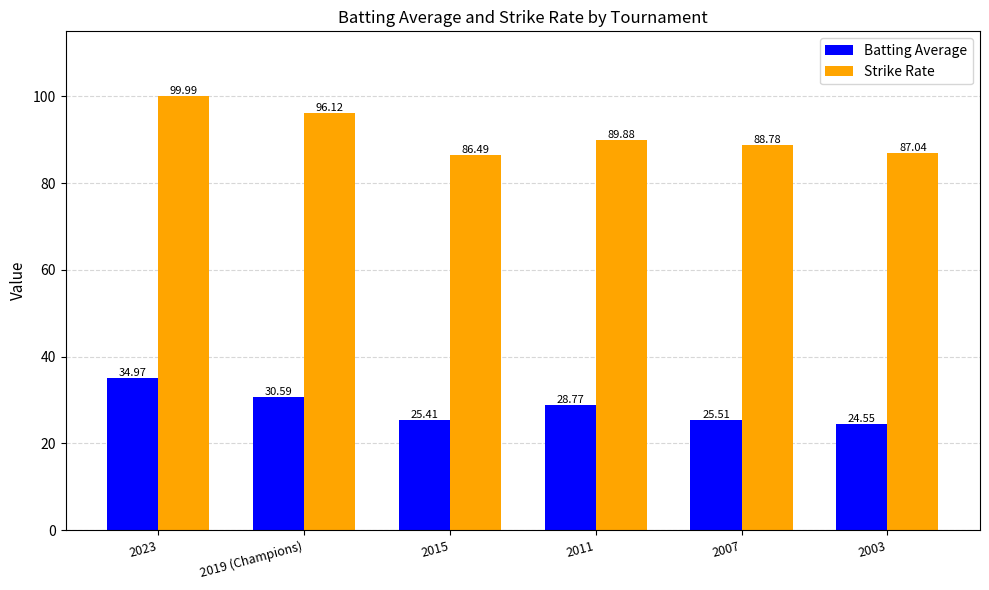

What is the difference between the Batting Average values at 2023 and 2011?

6.2